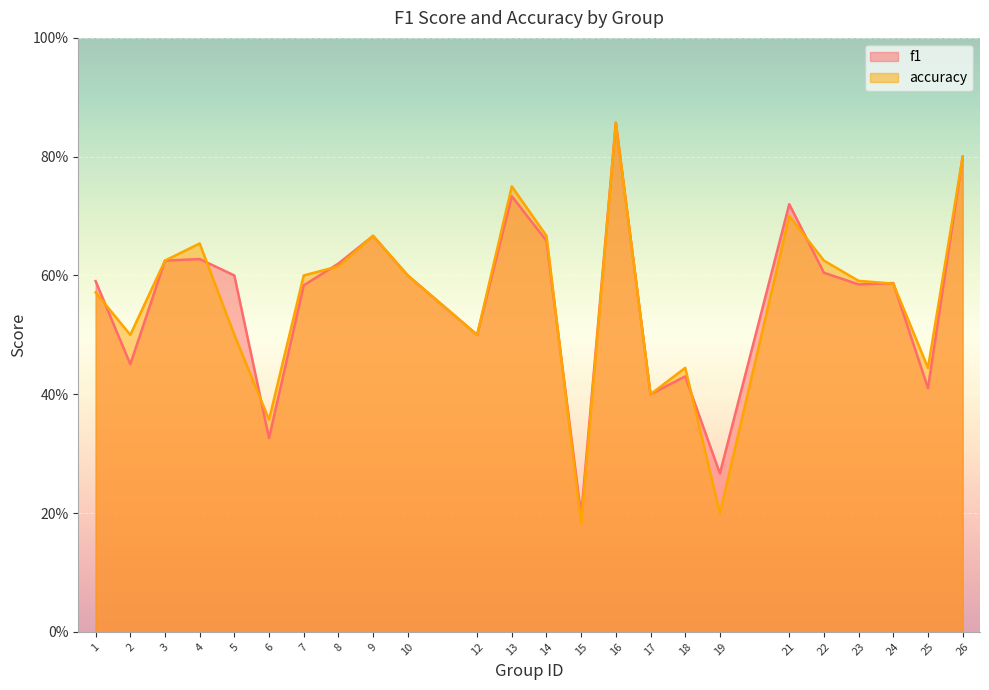

Read the accuracy value at 6.

0.4